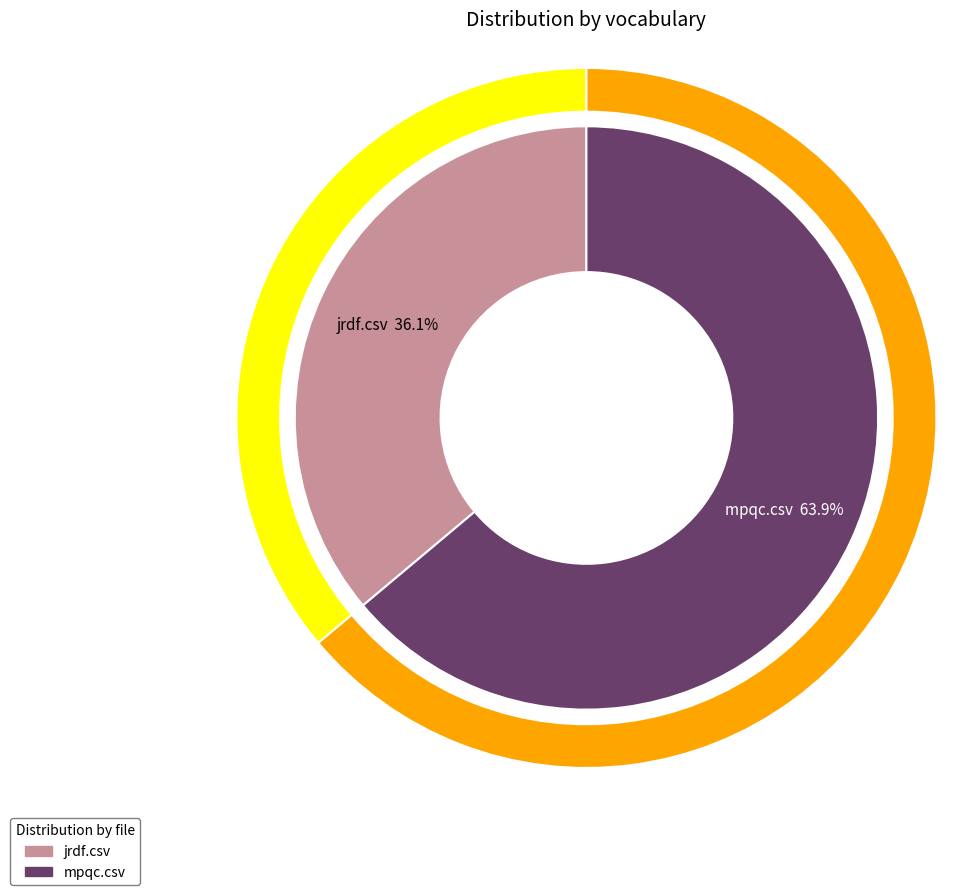

Which has a higher value, jrdf.csv or mpqc.csv?

mpqc.csv